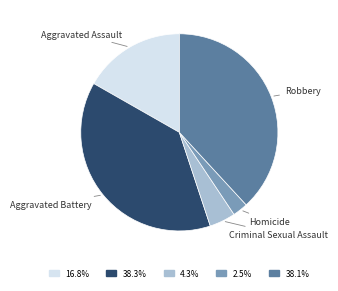

Is the sum of Homicide and Aggravated Assault greater than half?

No